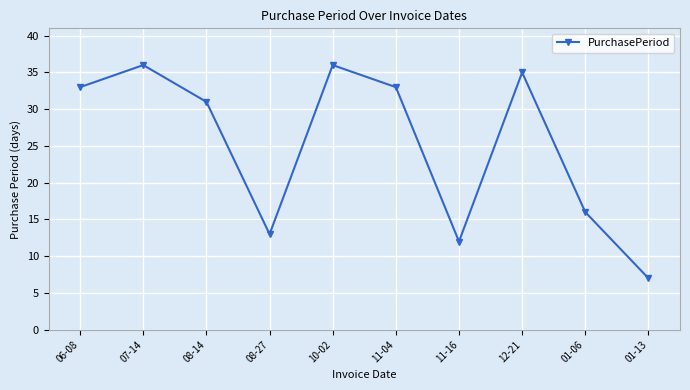

What is the maximum value shown in the chart?

36